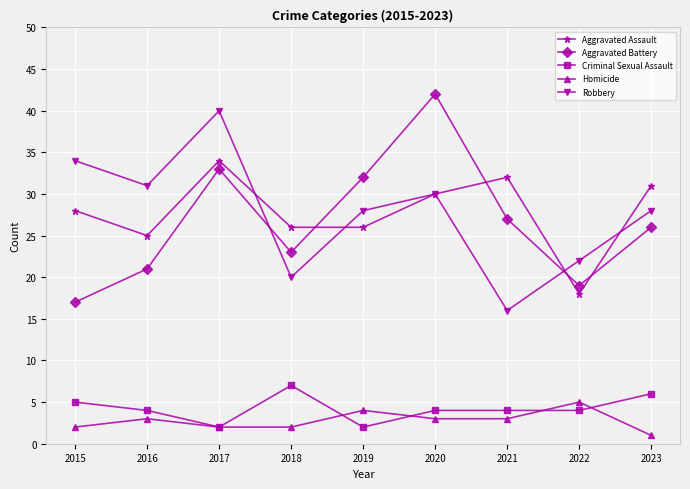

What is the total value across all series at 2019?

92